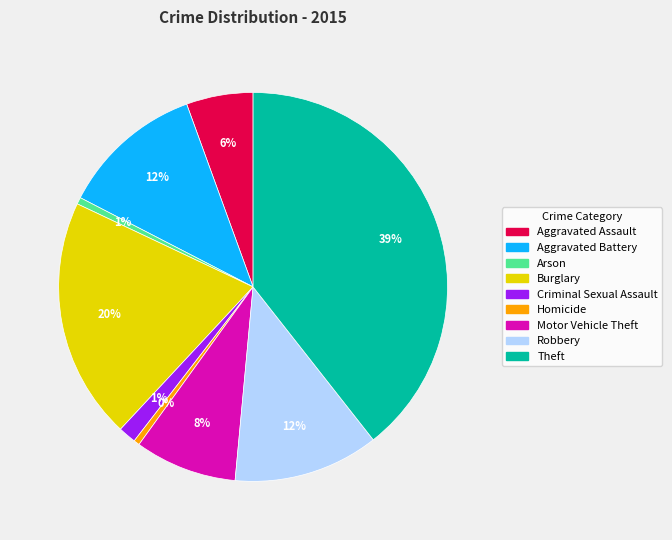

True or false: Burglary accounts for 20% of the total.

True